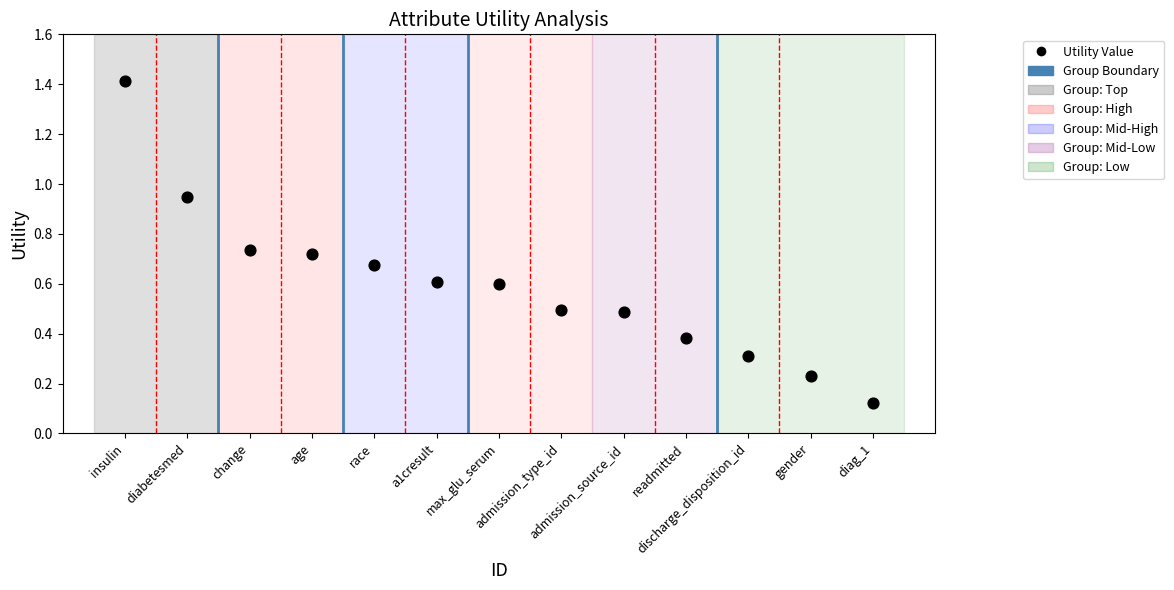

What is the range of X values (max minus min)?

12.0